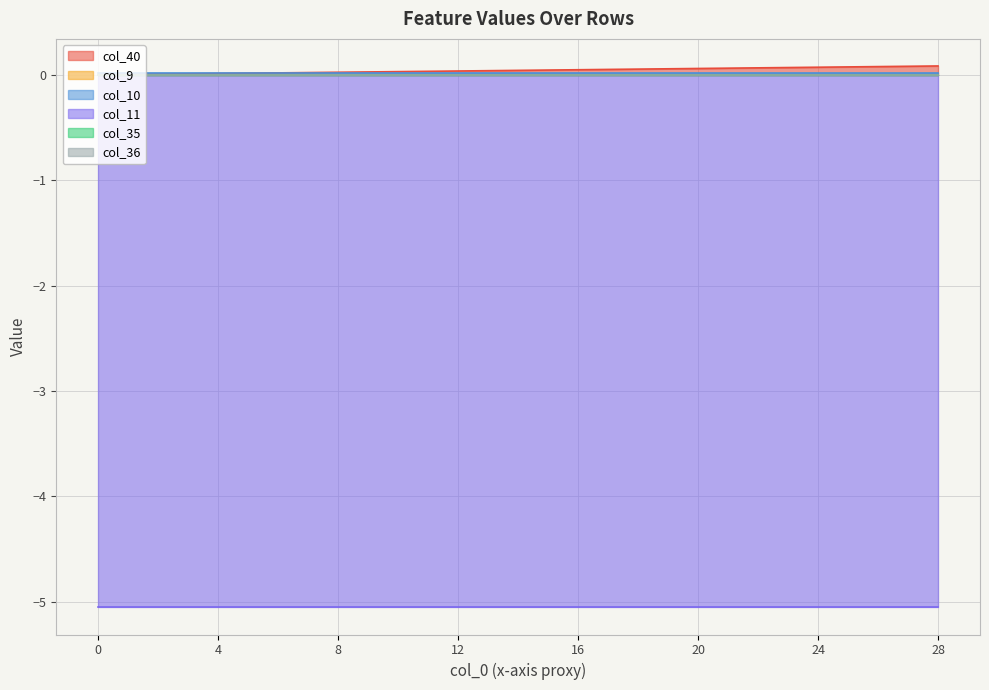

What is the maximum value shown in the chart?

0.1